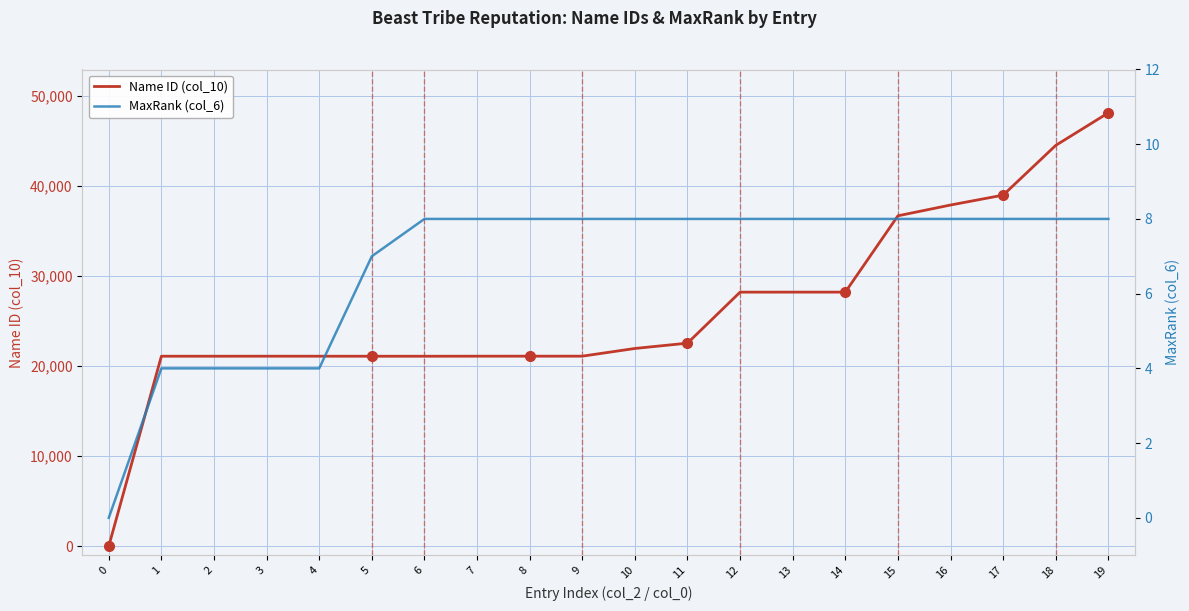

What is the value of the MaxRank (col_6) point at the 12th from the left?

8